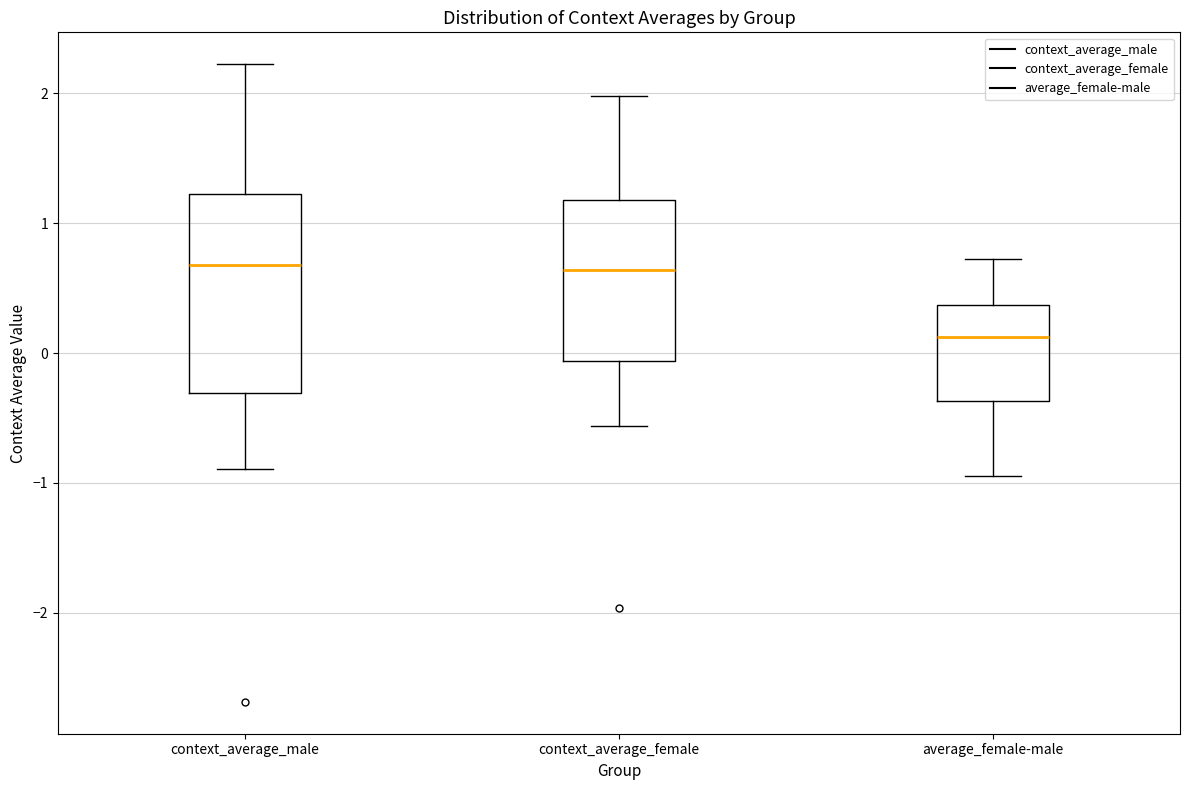

Which box is the tallest, from its lower edge to its upper edge?

context_average_male